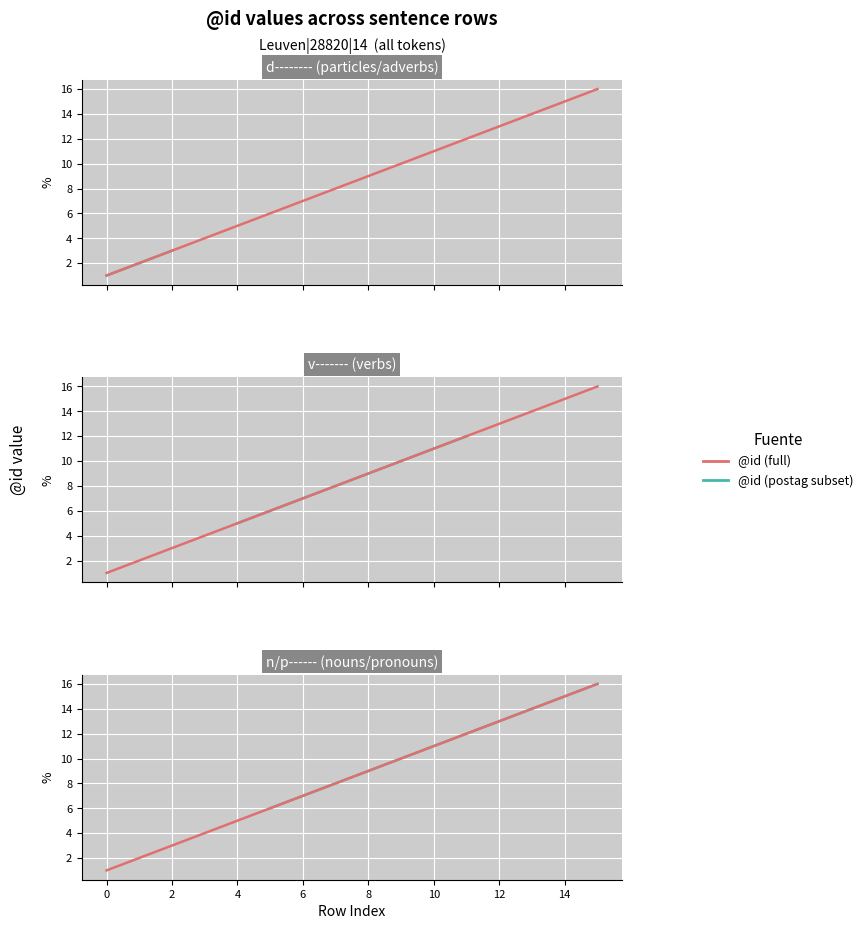

At which label is the value closest to 8?

7